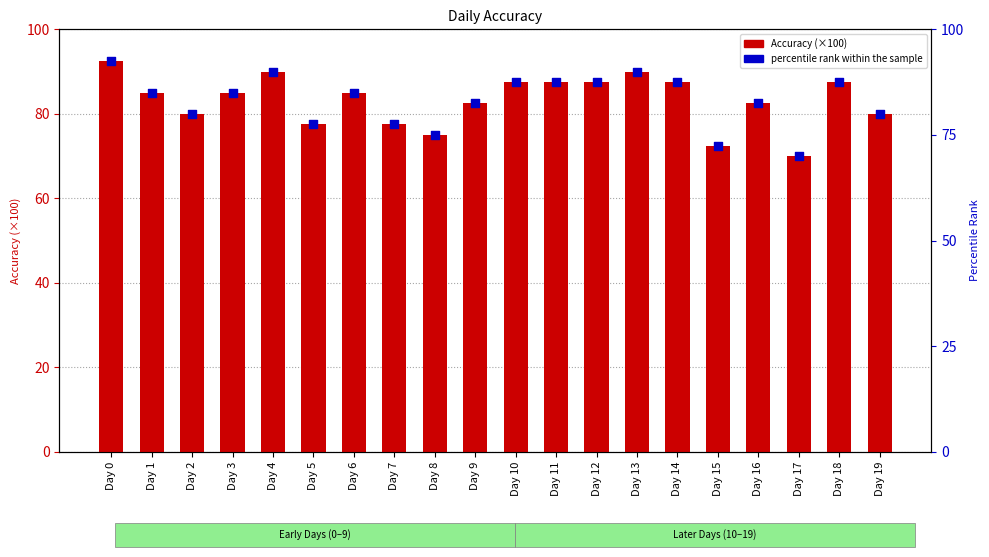

What are all the series names shown in the legend?

Accuracy (×100), percentile rank